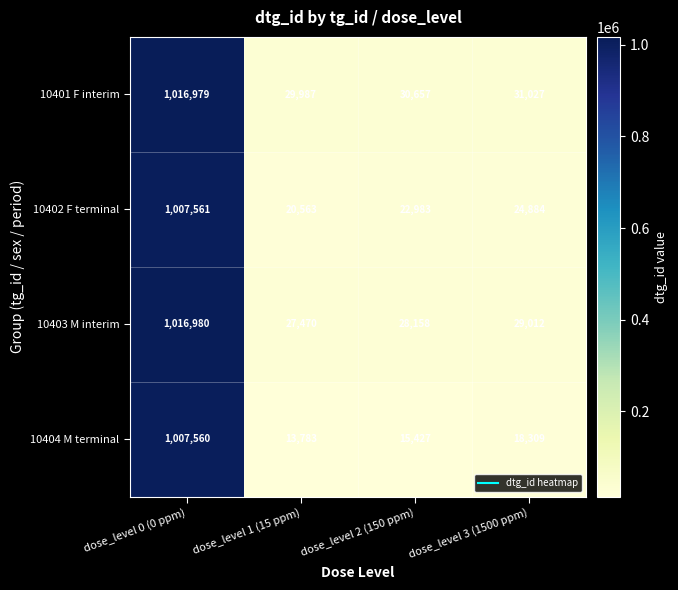

What is the sum of the 10402 F terminal values at dose_level 3 (1500 ppm) and dose_level 0 (0 ppm)?

1032445